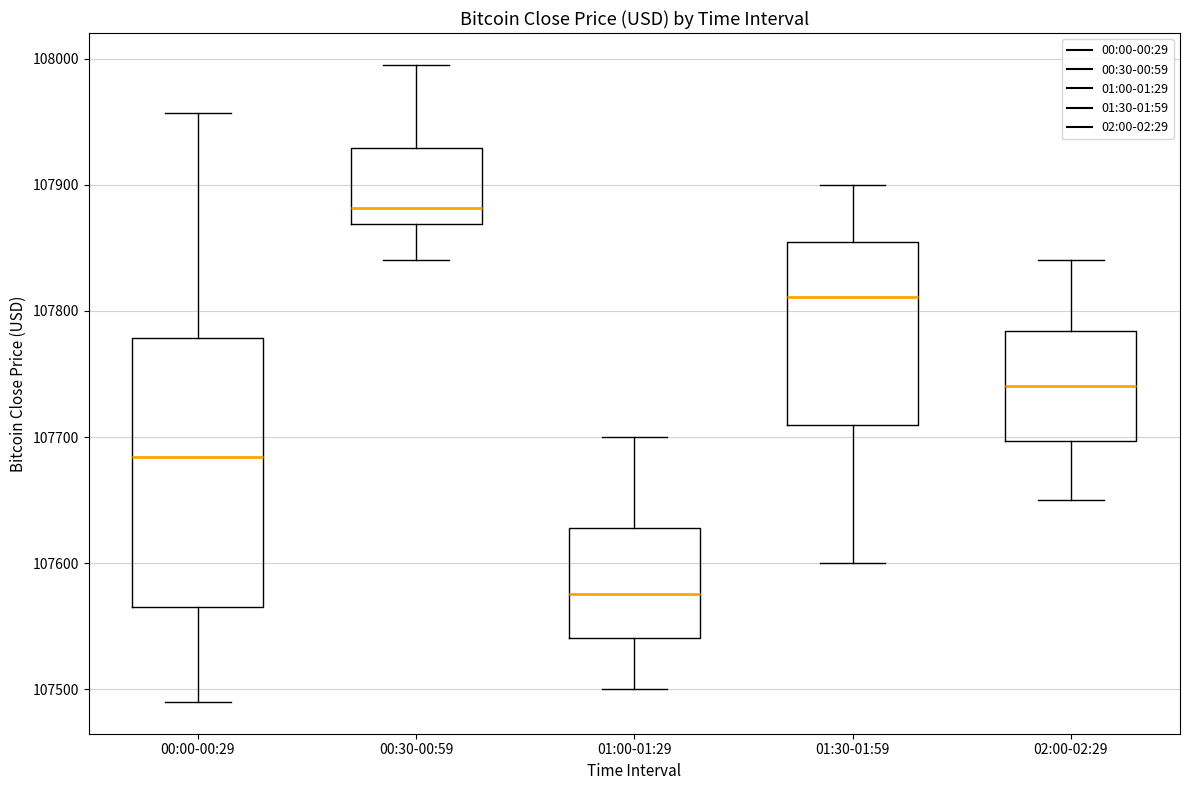

Where does the upper whisker of the box for 00:00-00:29 end on the y-axis? The values are not printed on the chart, so give them approximately, as read against the axis.

107960